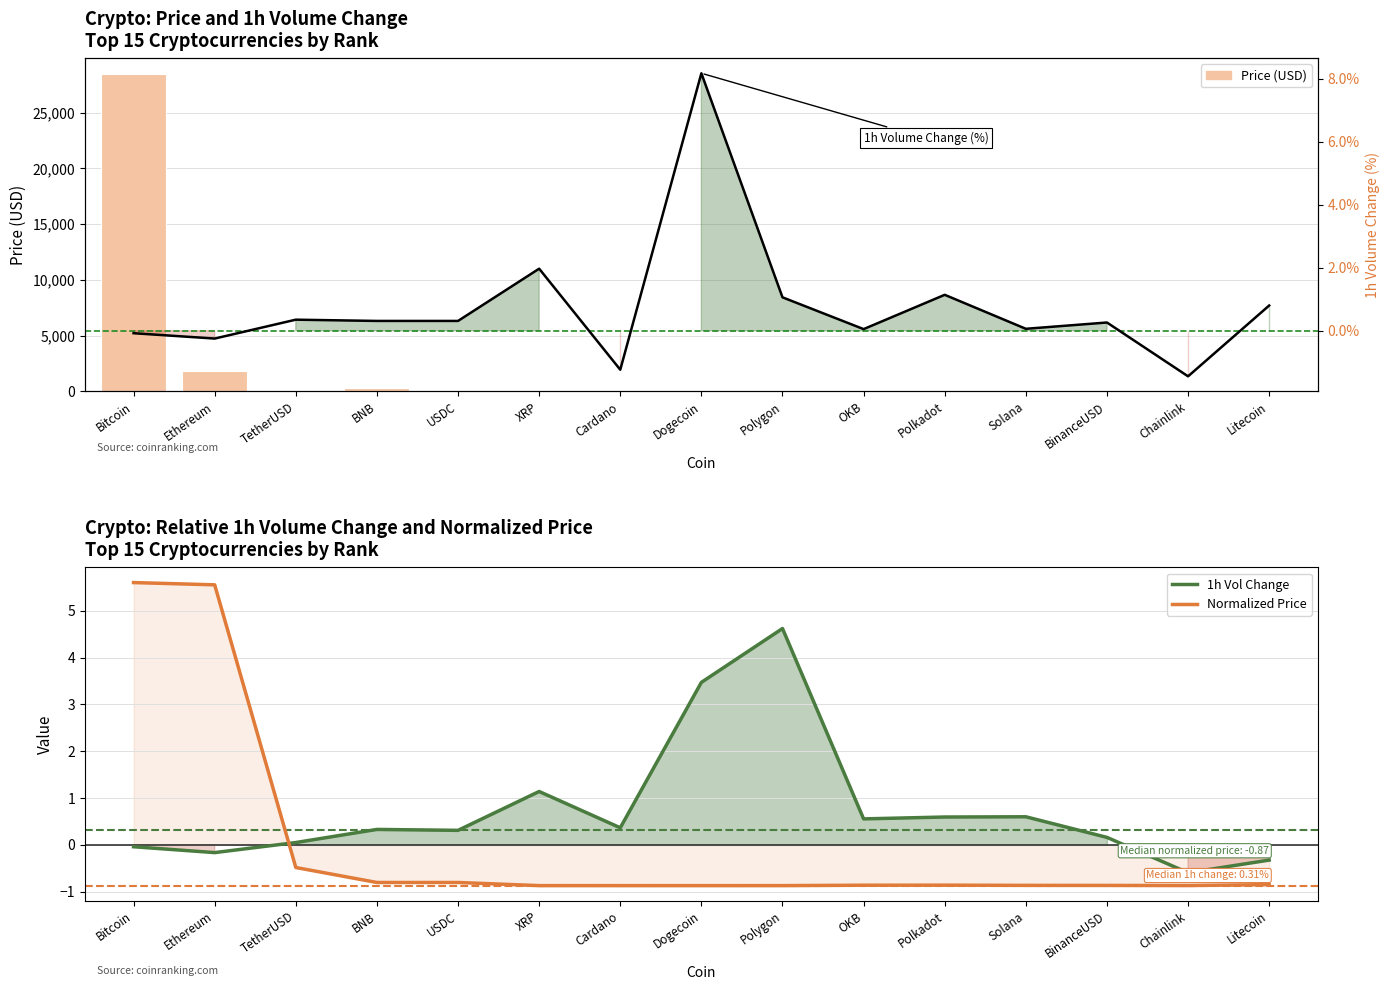

Rank the series at USDC from lowest to highest value.

Normalized Price, 1h Vol Change, 1h Change (%), Price (USD)